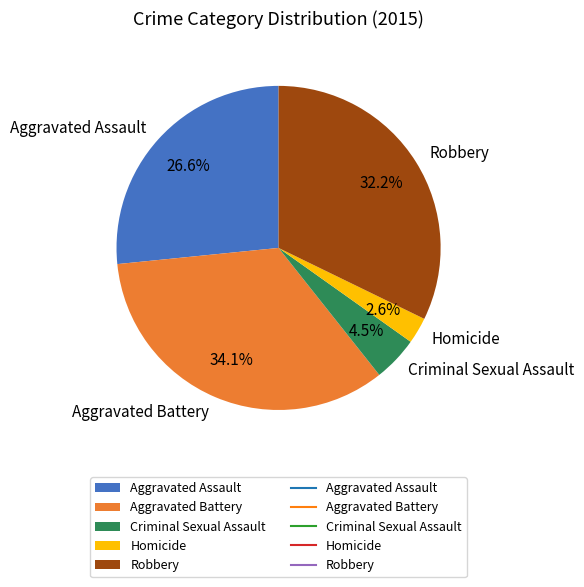

What percentage do Robbery and Aggravated Assault together represent?

58.8%